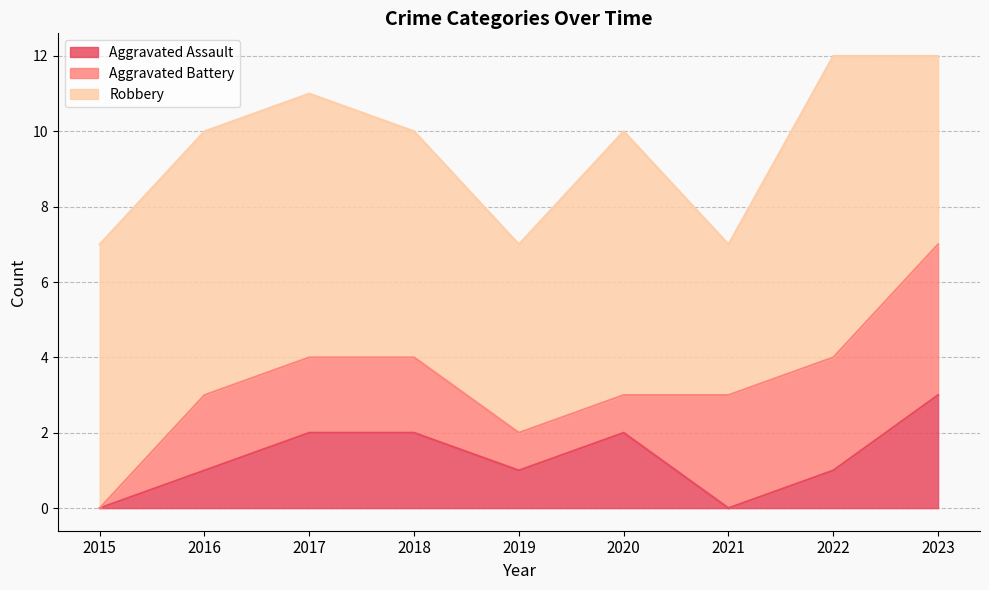

Is it true that Aggravated Battery equals 2 at 2016?

True